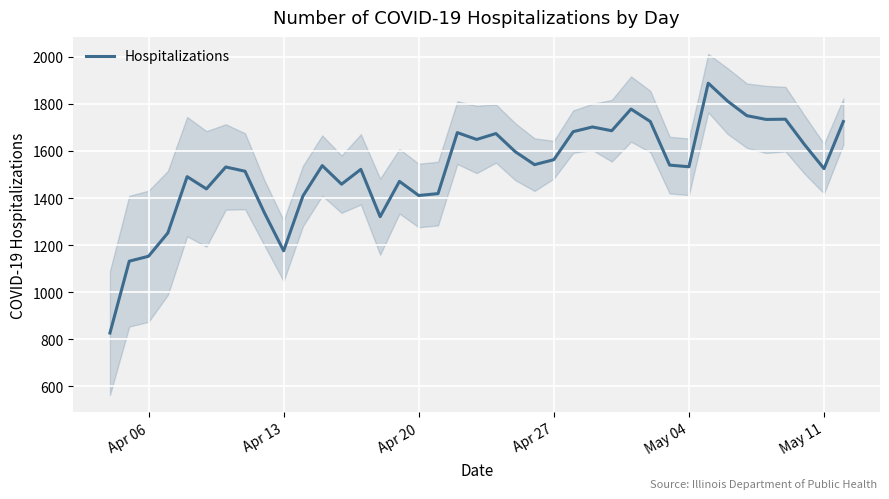

What is the lowest value of the Hospitalizations series?

827